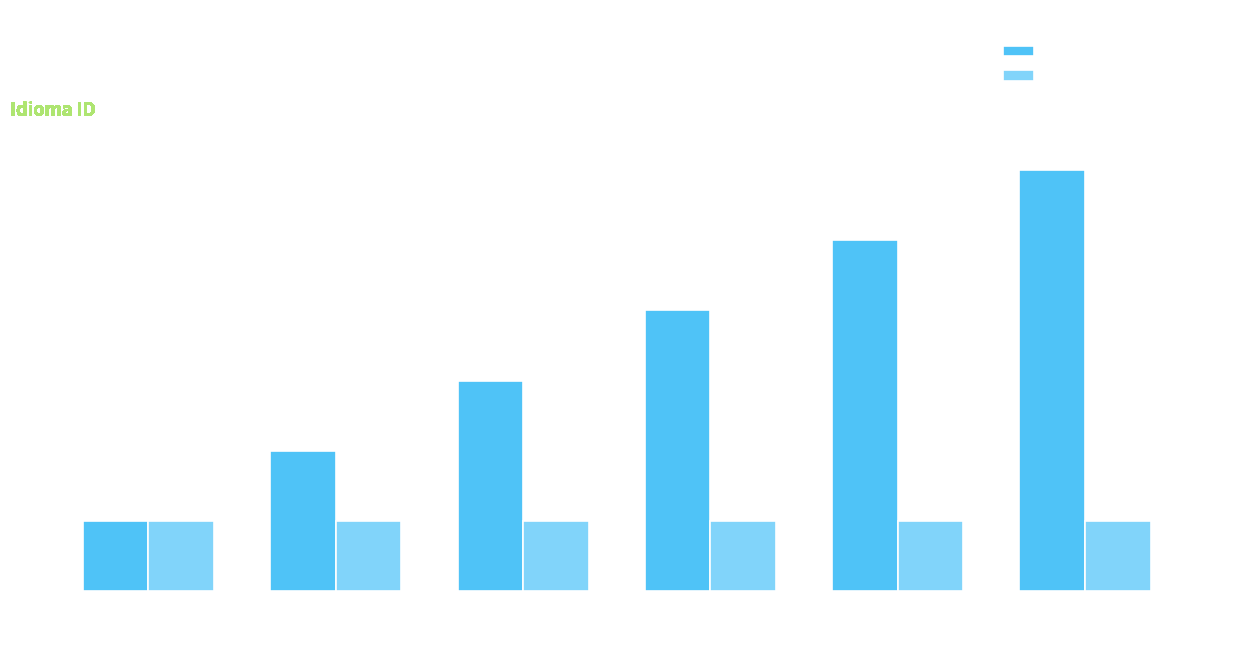

What is the value of the ID_Idioma bar at the 3rd from the left?

1